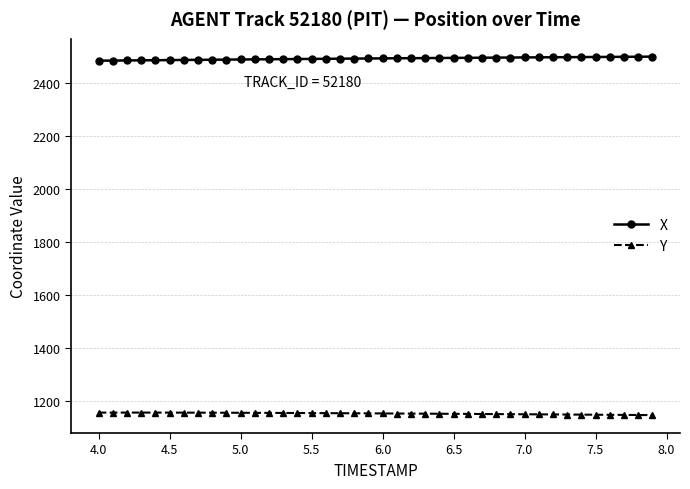

True or false: X and Y cross at least once.

False